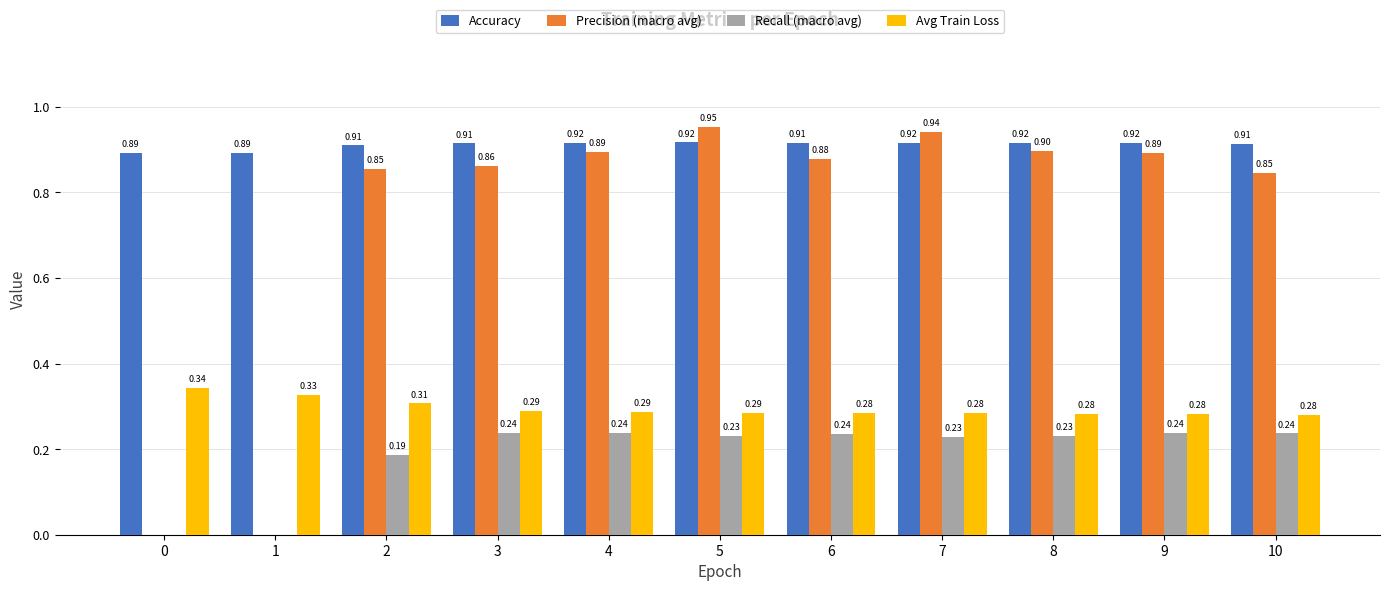

Between 4 and 9, which series saw the biggest shift?

Avg Train Loss